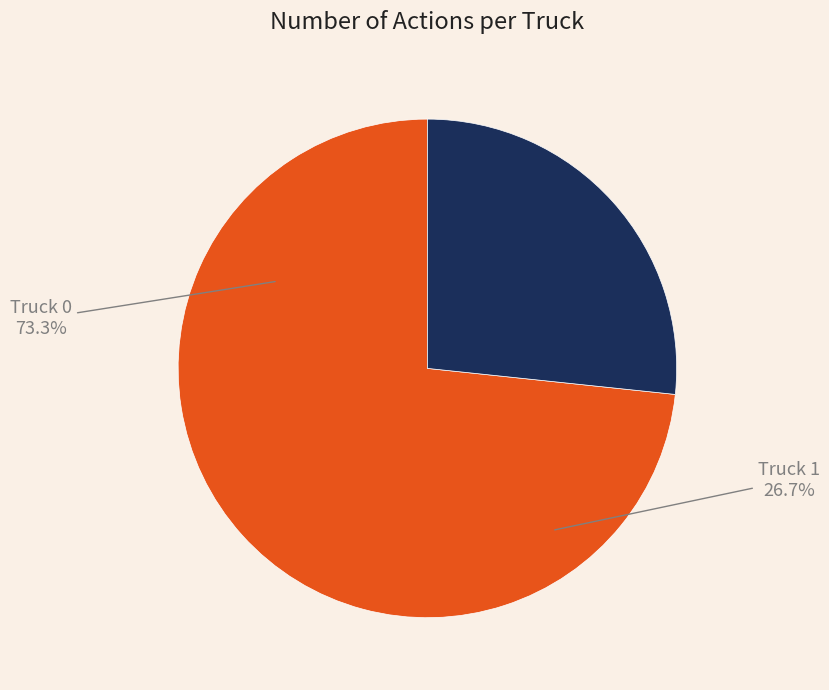

Is it true that Truck 1 is 39% of the pie?

False